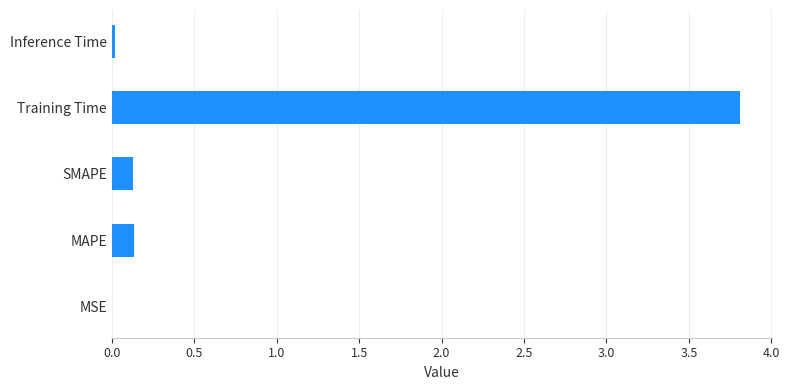

The chart shows a value of 0.1 at SMAPE. True or false?

True